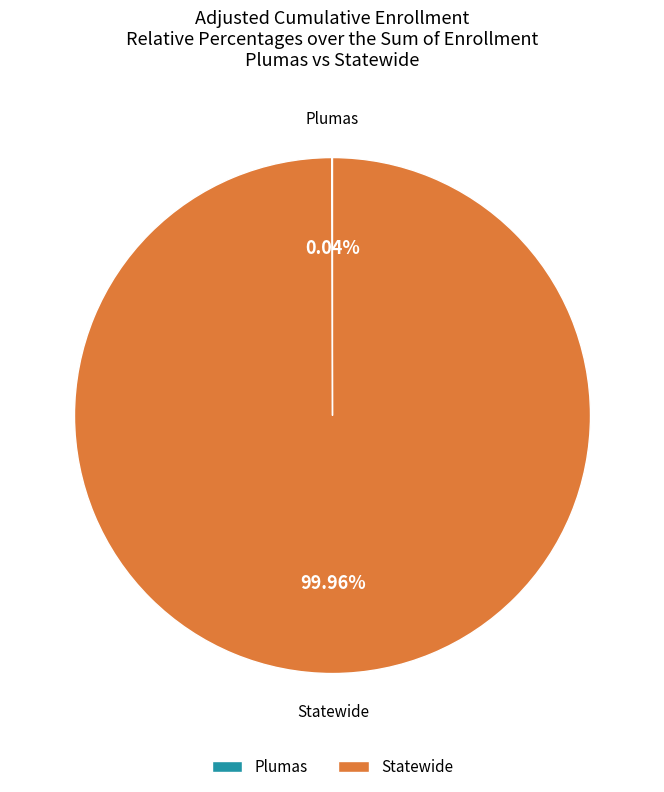

What is the largest slice in the pie chart?

Statewide